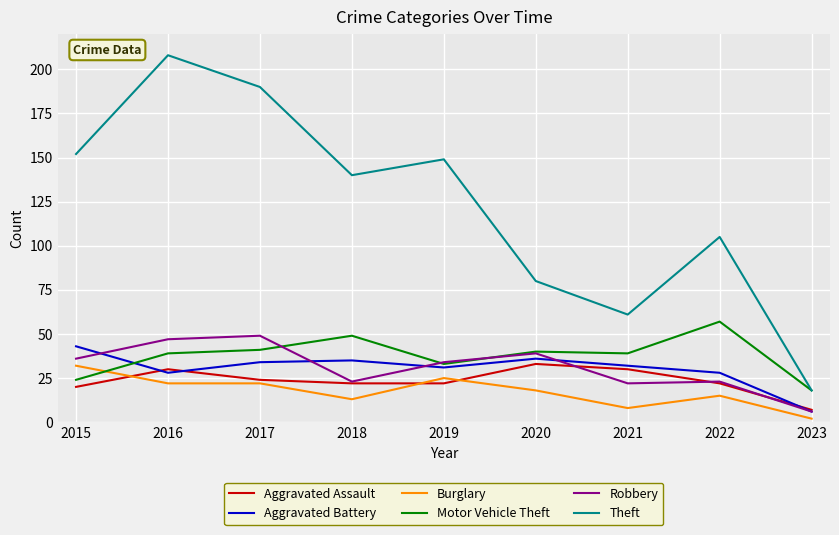

Which series has the largest range (max minus min)?

Theft